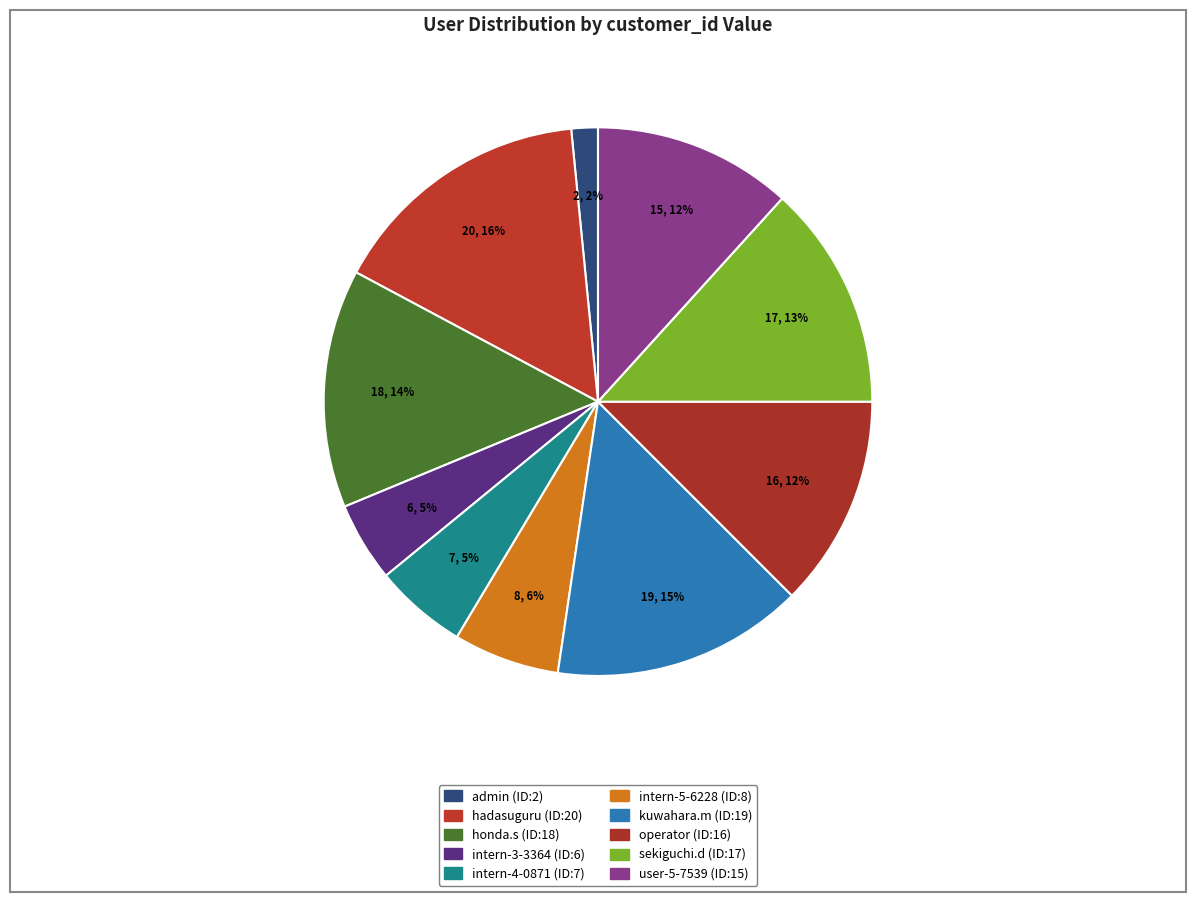

Rank the categories by value from highest to lowest.

hadasuguru (ID:20), kuwahara.m (ID:19), honda.s (ID:18), sekiguchi.d (ID:17), operator (ID:16), user-5-7539 (ID:15), intern-5-6228 (ID:8), intern-4-0871 (ID:7), intern-3-3364 (ID:6), admin (ID:2)